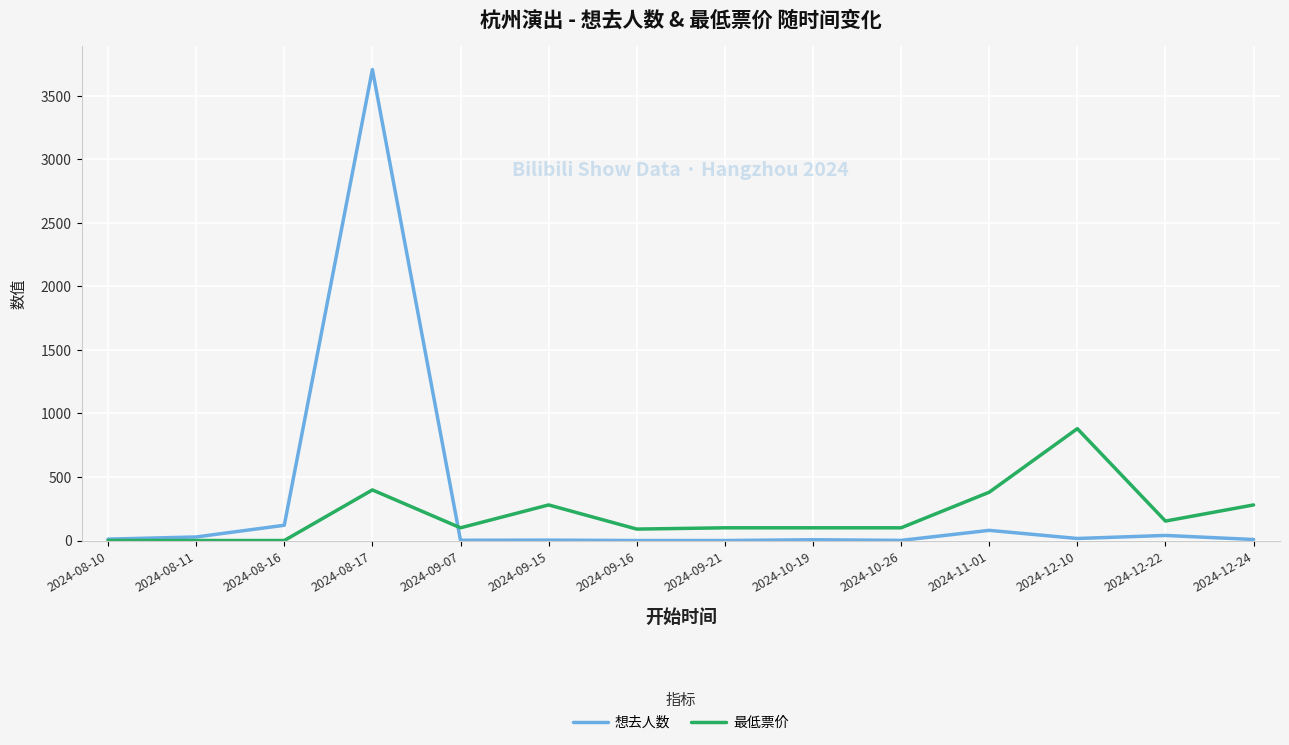

What is the maximum value for 想去人数?

3705